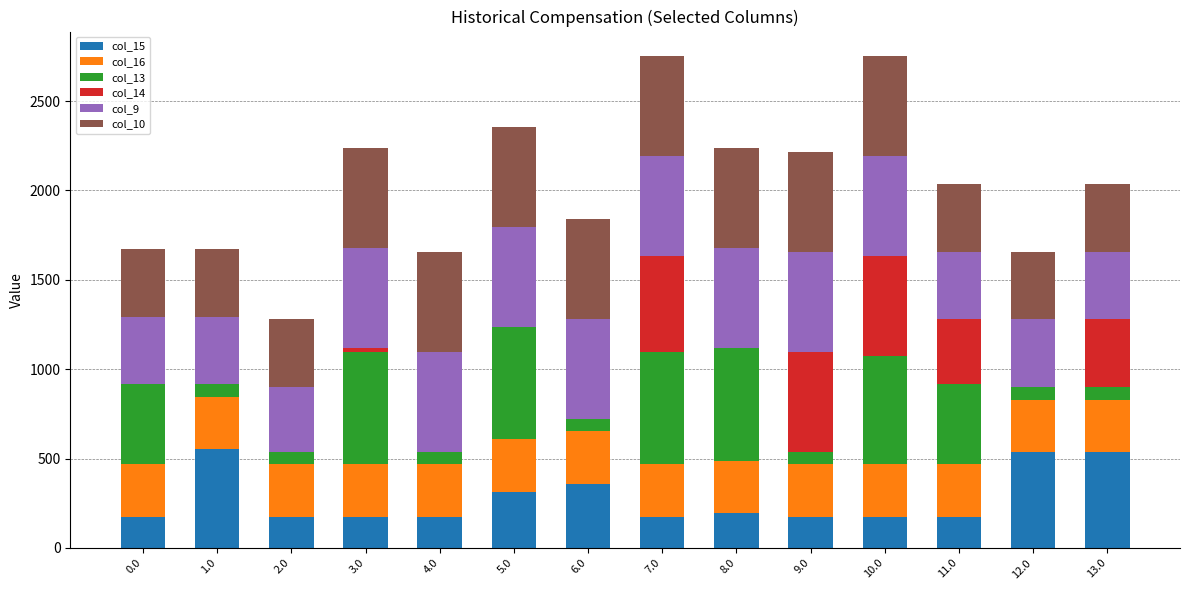

What is the highest value of the col_15 series?

550.8